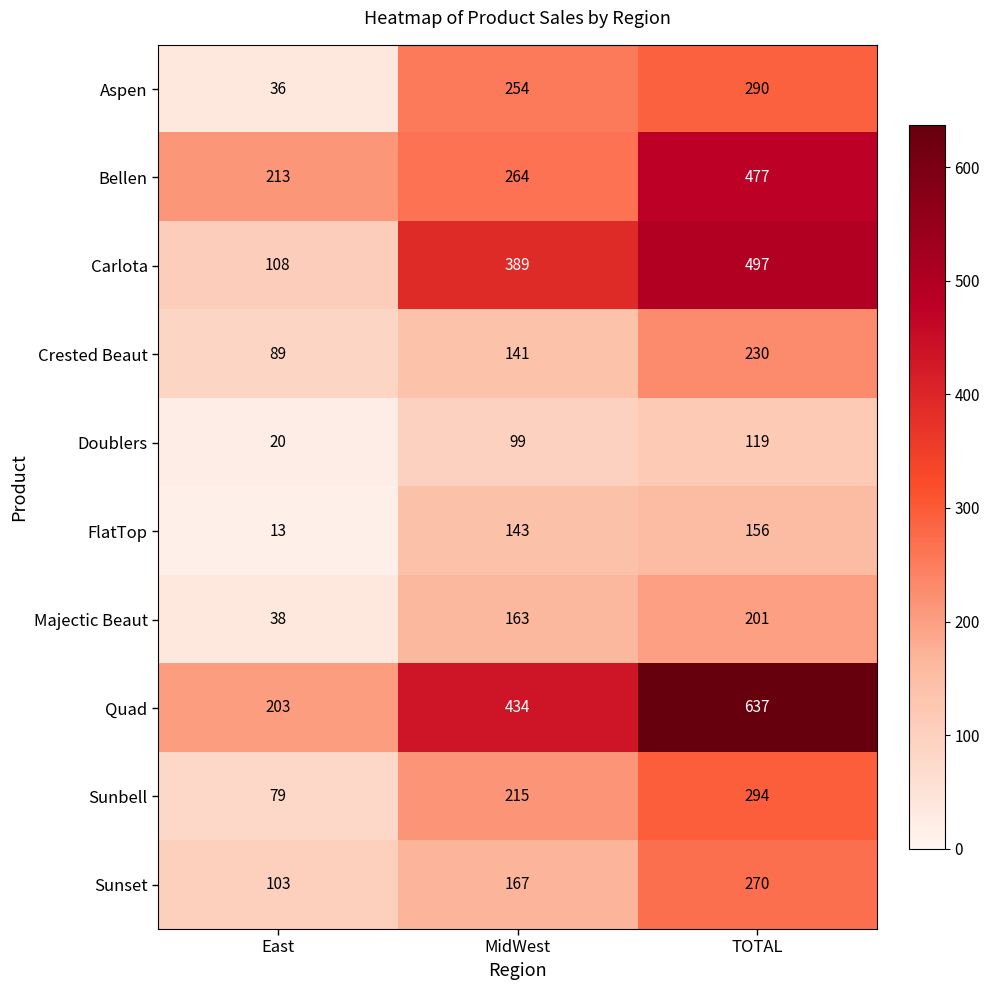

How many Aspen values are between 36 and 290?

3